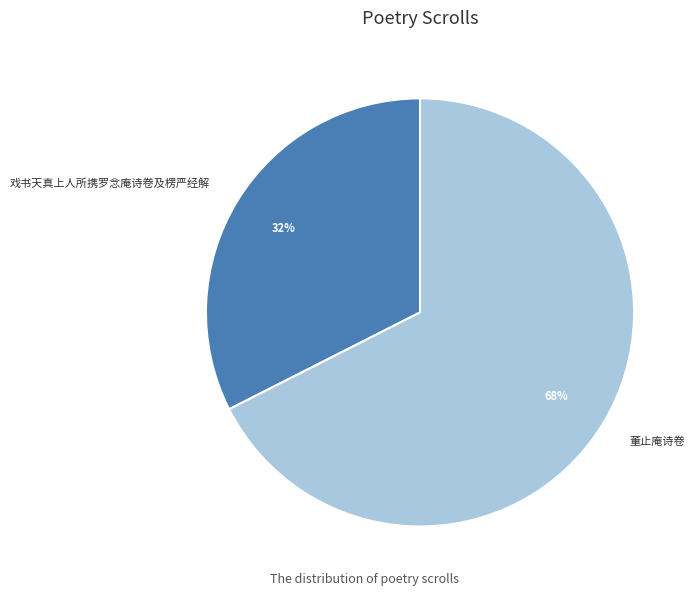

To the nearest percent, what is the combined percentage of 戏书天真上人所携罗念庵诗卷及楞严经解 and 董止庵诗卷?

100%